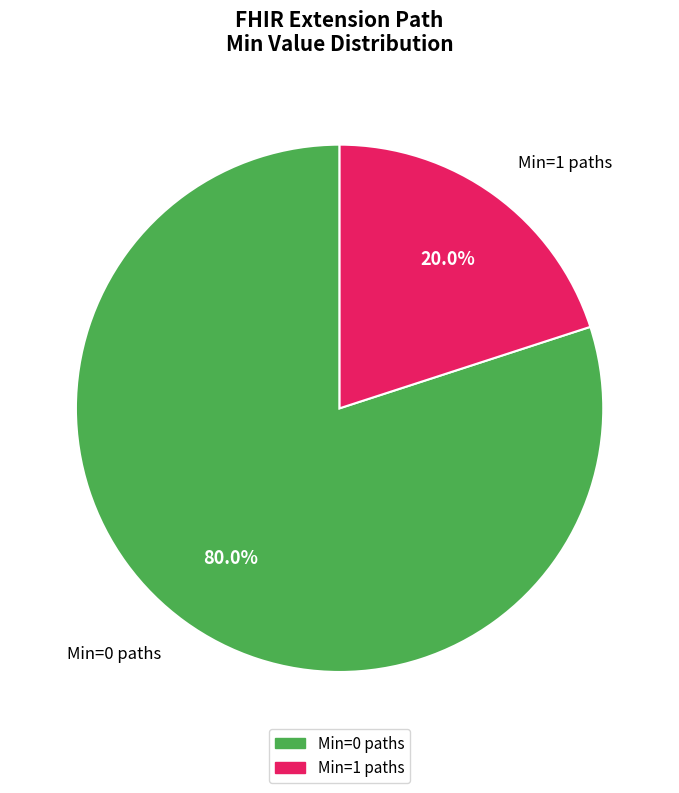

Which slice represents more than half of the pie?

Min=0 paths